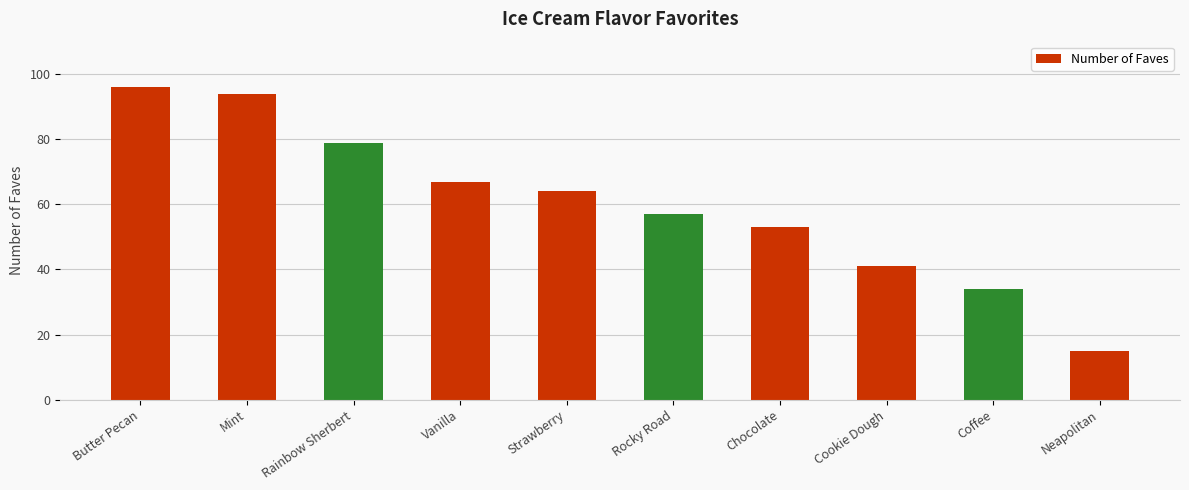

What is the sum of the values at Rainbow Sherbert and Vanilla?

146